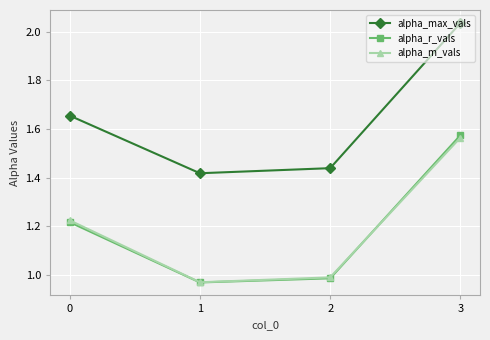

How many values in the alpha_m_vals series exceed 1?

2